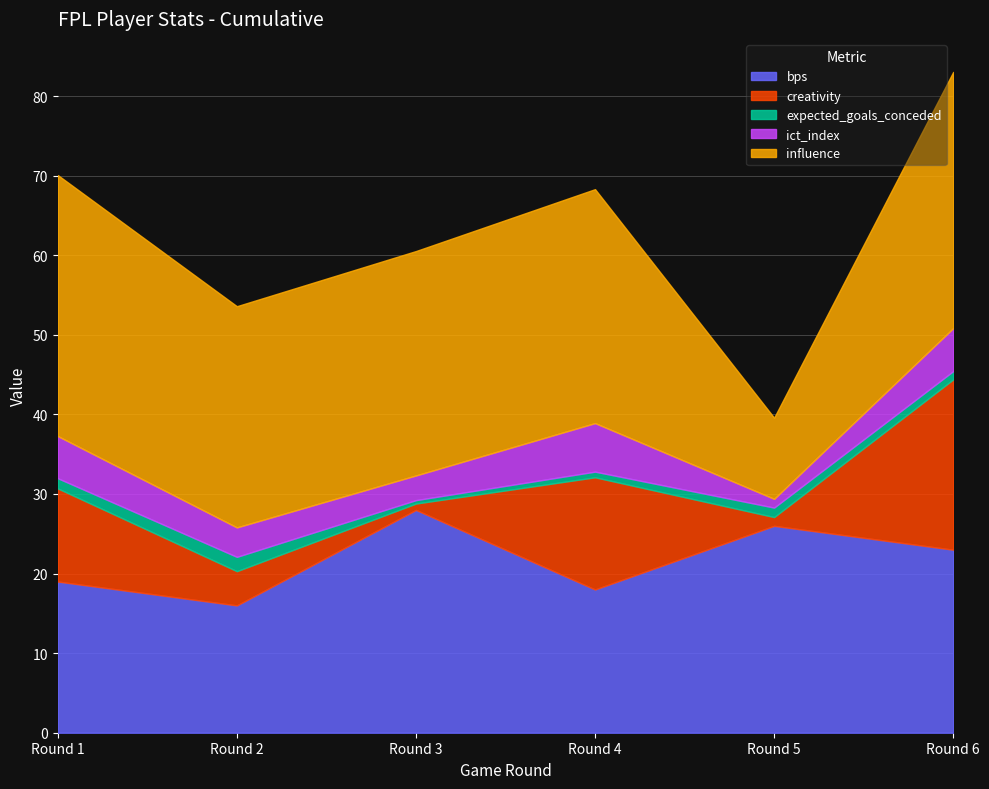

Which series has the widest spread of values?

influence